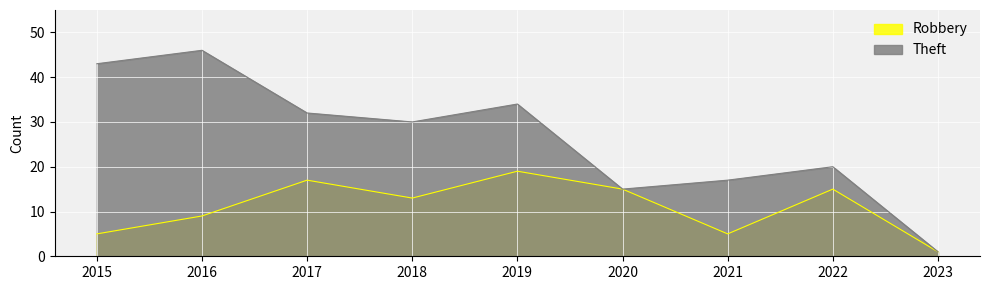

How many series are shown in this chart?

2